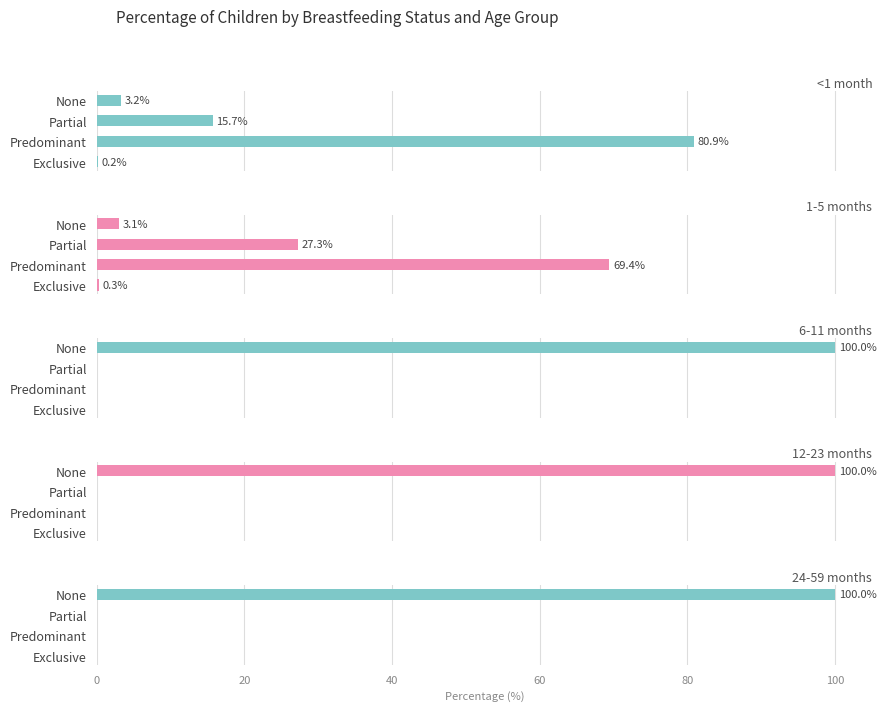

What is the difference between the maximum and minimum values in the 6-11 months series?

100.0